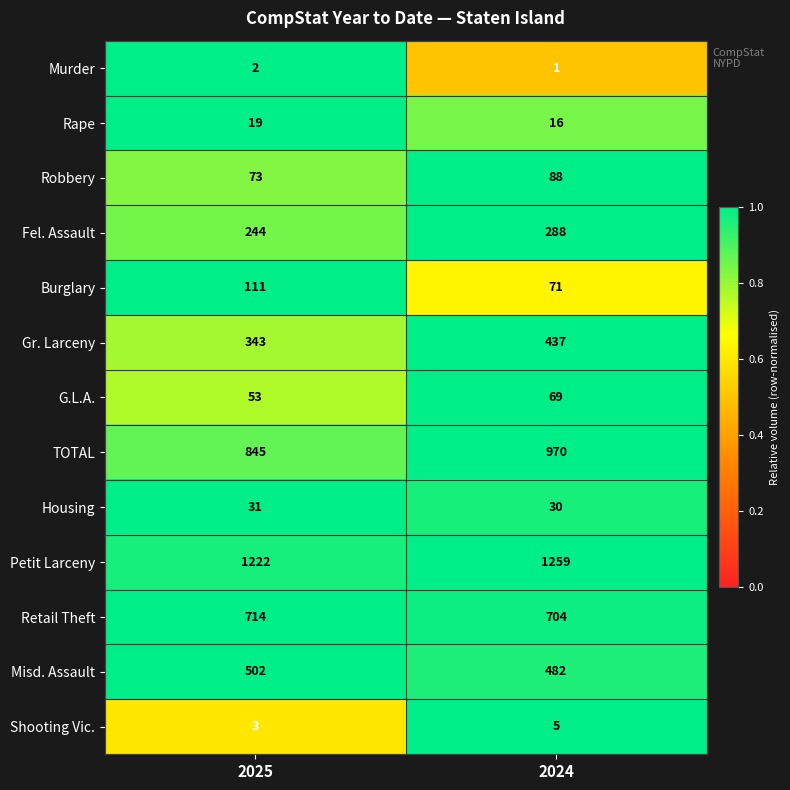

Rank the series by their maximum value, from highest to lowest.

Petit Larceny, TOTAL, Retail Theft, Misd. Assault, Gr. Larceny, Fel. Assault, Burglary, Robbery, G.L.A., Housing, Rape, Shooting Vic., Murder